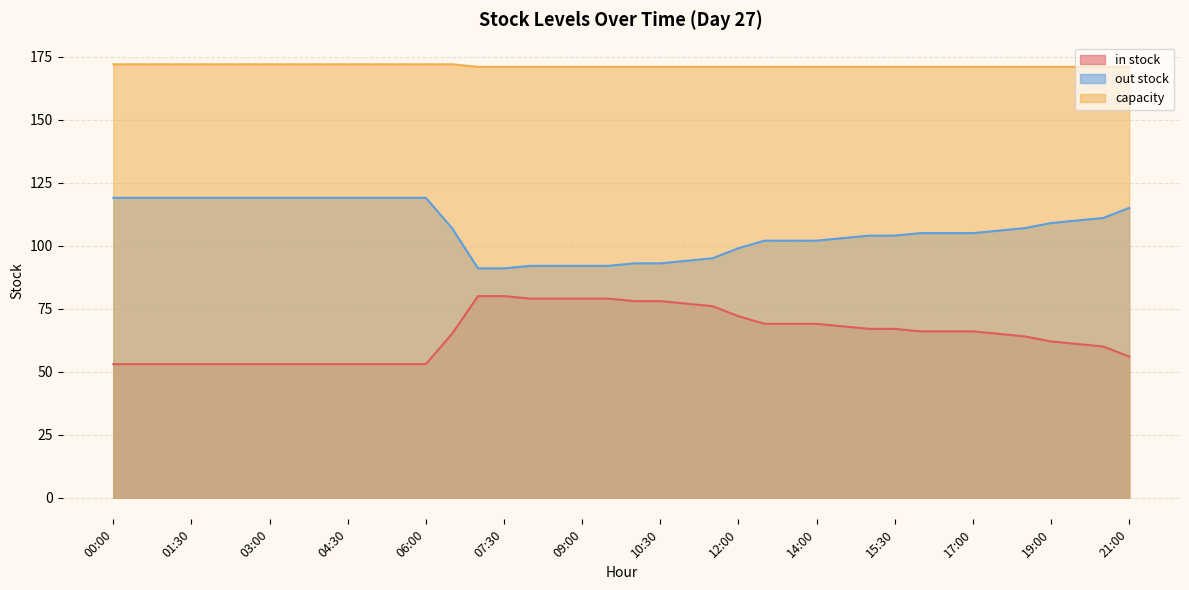

What is the spread (max minus min) of values at 05:30?

119